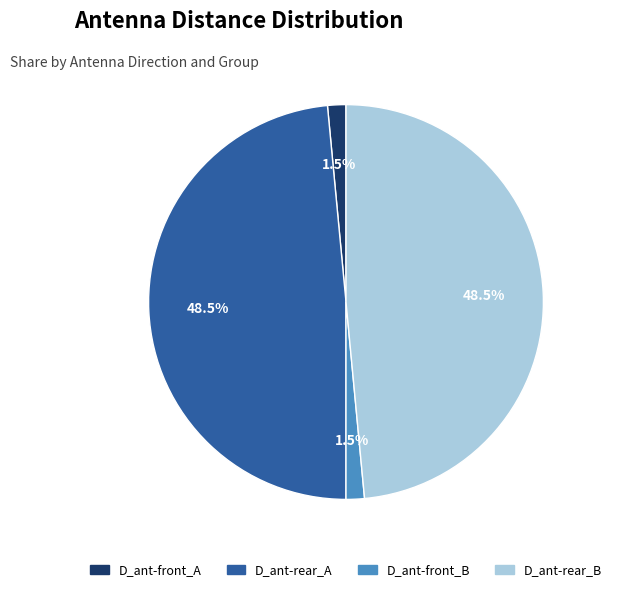

How many segments does this pie chart have?

4